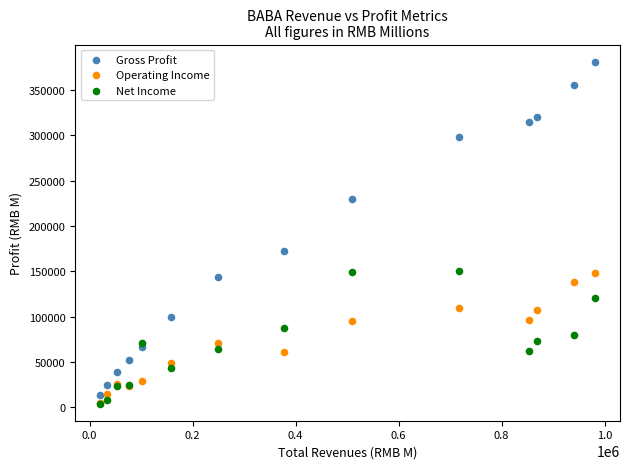

What are all the series names shown in the legend?

Gross Profit, Operating Income, Net Income